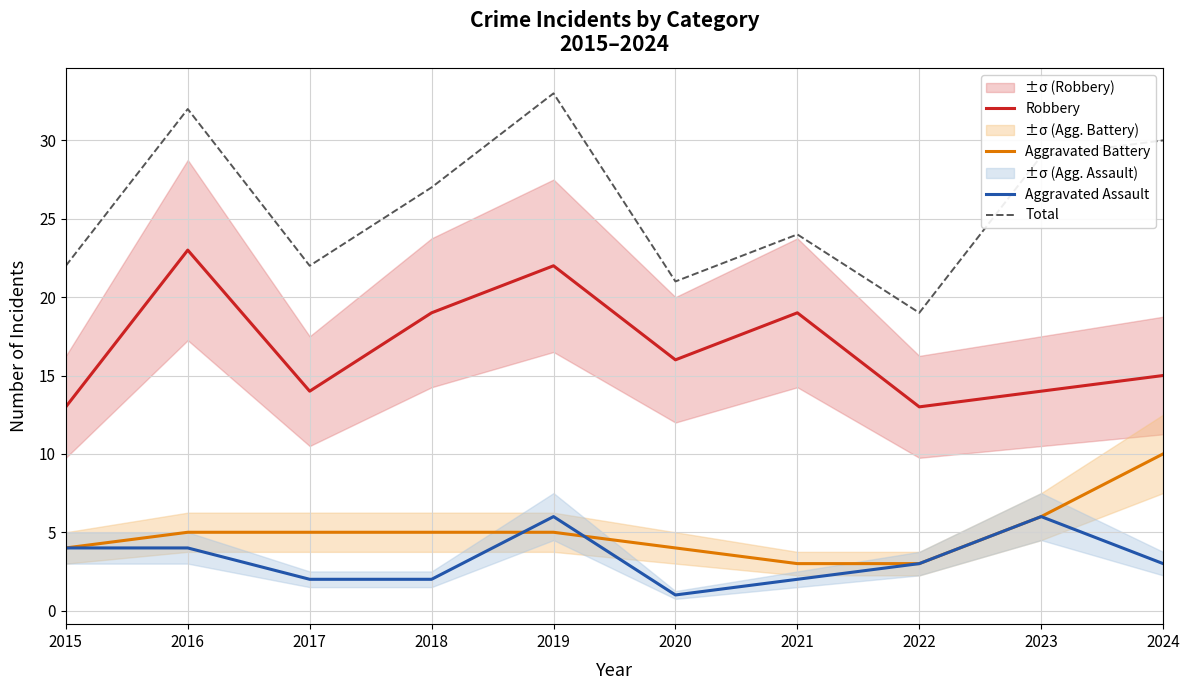

Is the value of Aggravated Assault at 2022 greater than the value of Robbery at 2021?

No